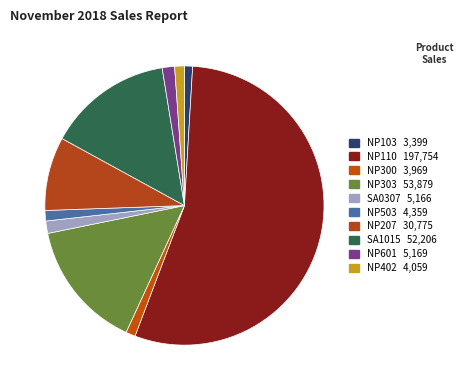

Count the number of slices in the pie.

10